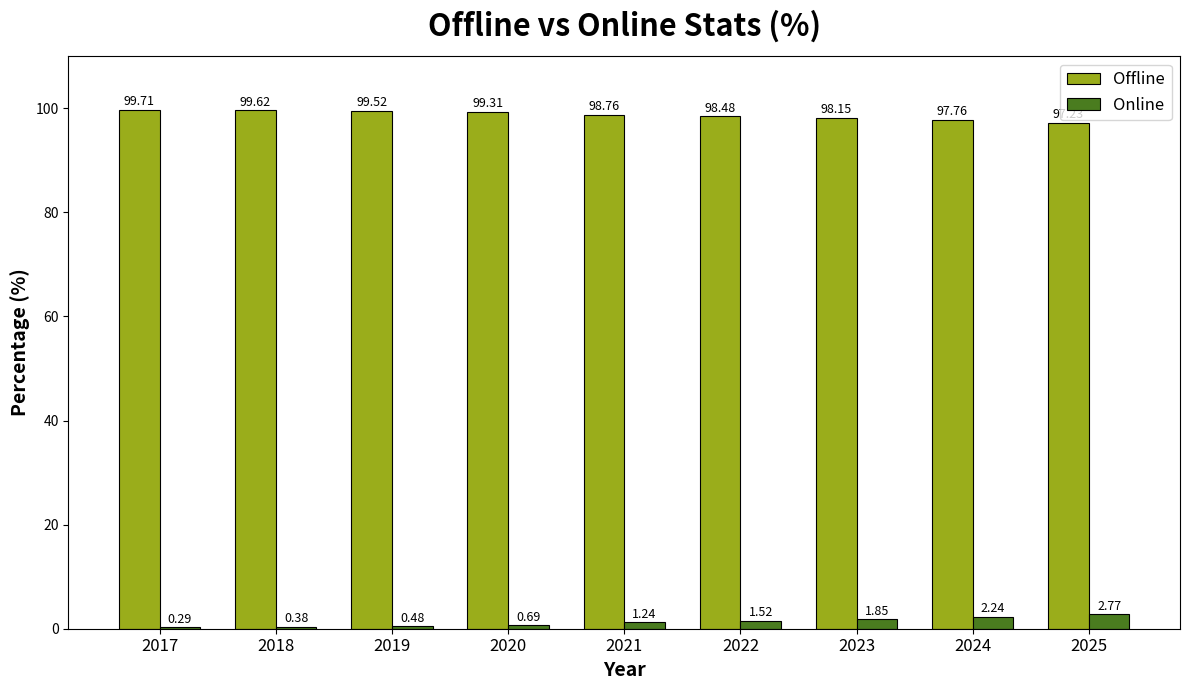

What is the sum of all Online values?

11.5